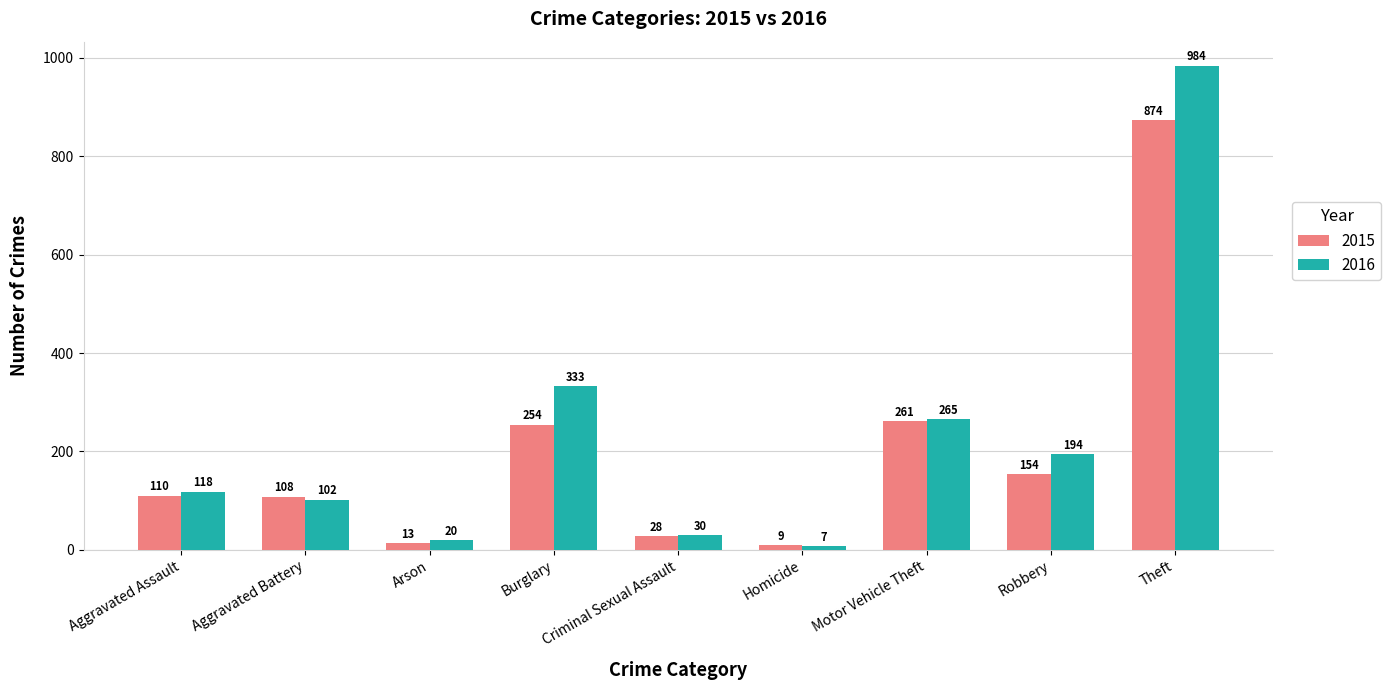

At which label does 2016 reach its minimum?

Homicide